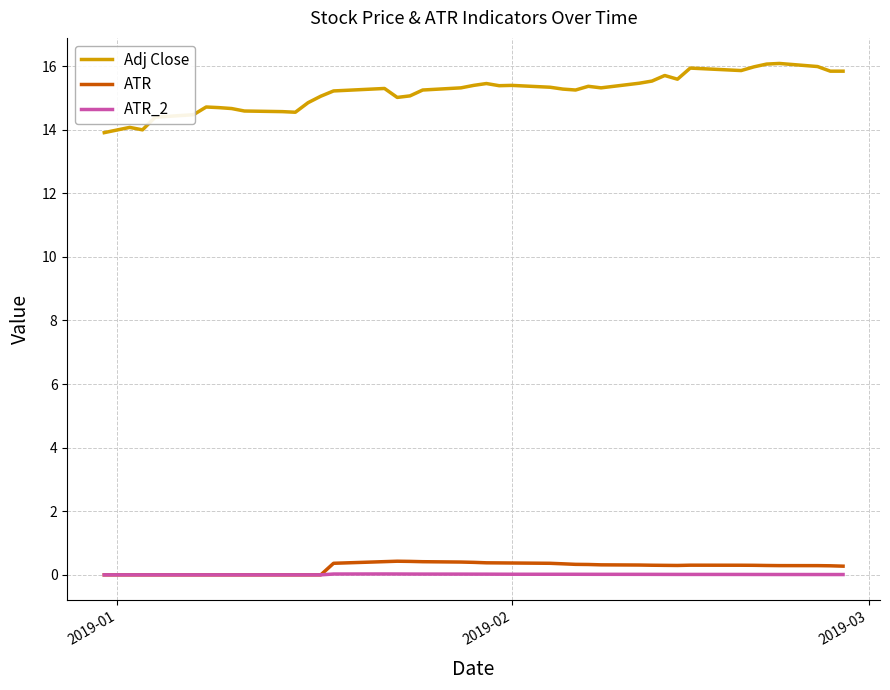

What is the difference between the maximum and minimum values in the ATR series?

0.4